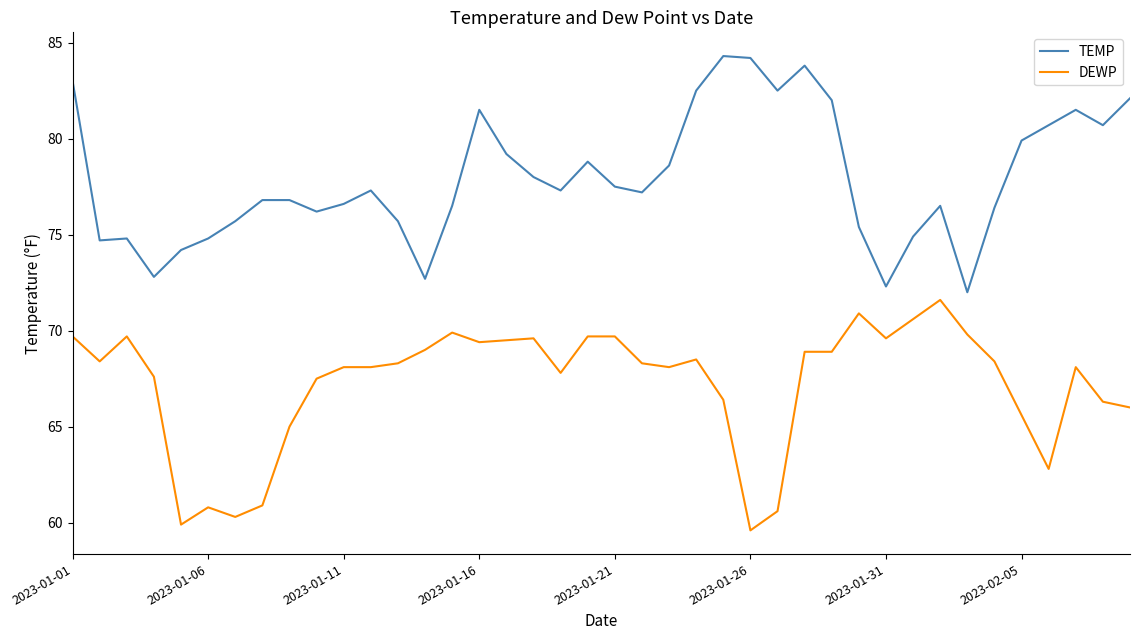

Which series has the largest total across all categories?

TEMP